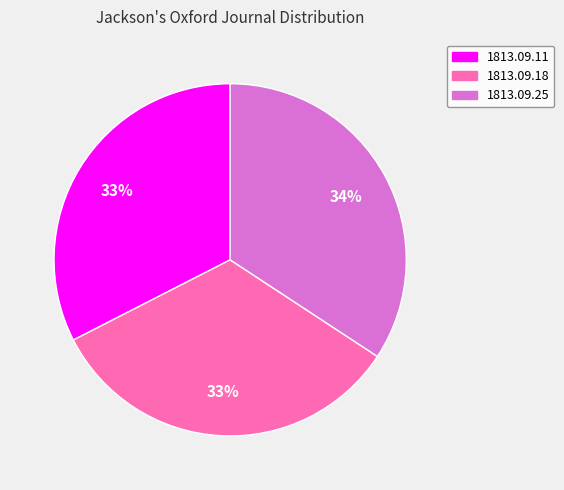

Is there a majority slice in this chart?

No